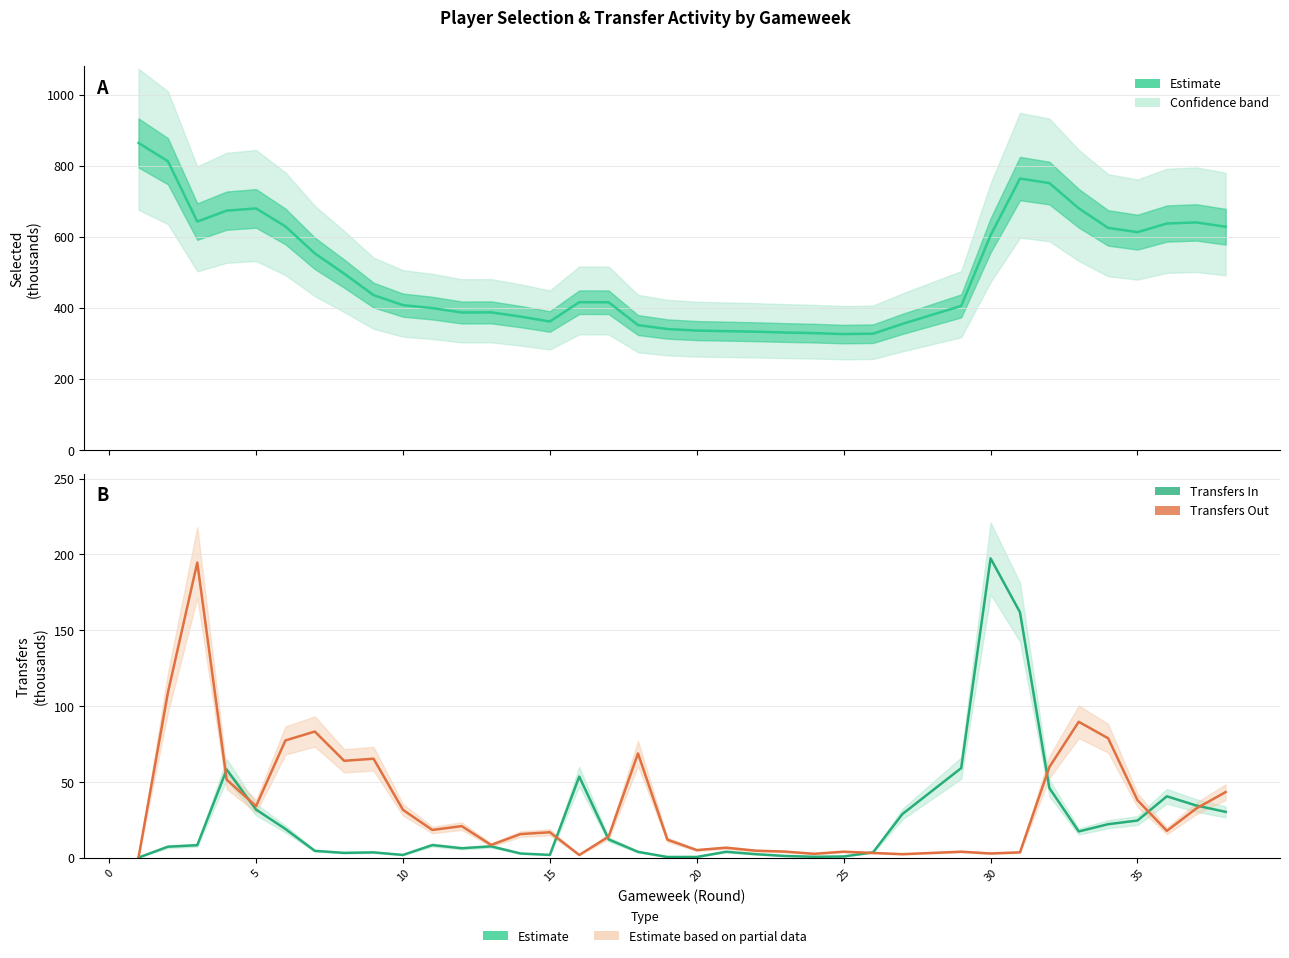

True or false: Selected (thousands) has more than 1 points higher than both neighbors.

True